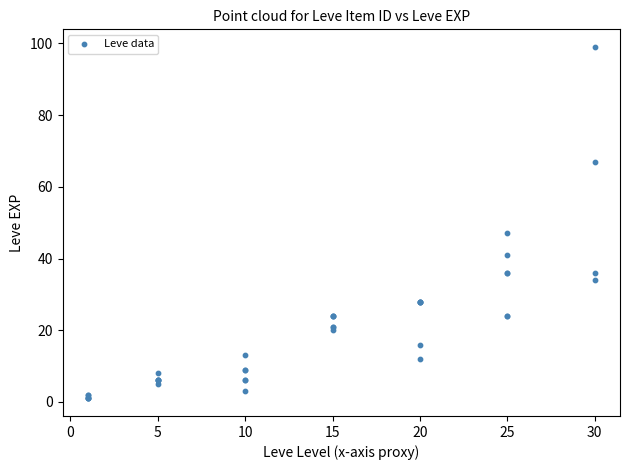

What Y value in the scatter plot is closest to 50?

47